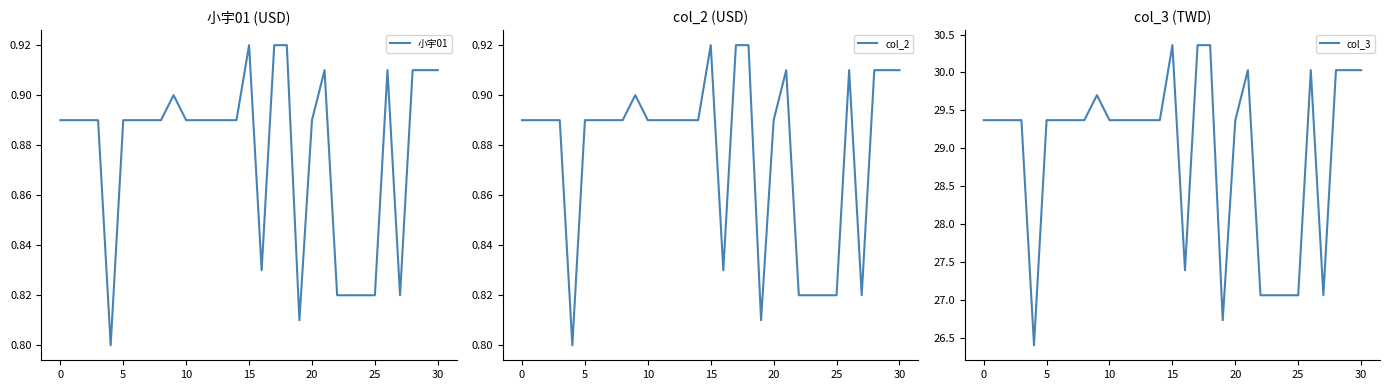

Where is the first local maximum for col_2?

9